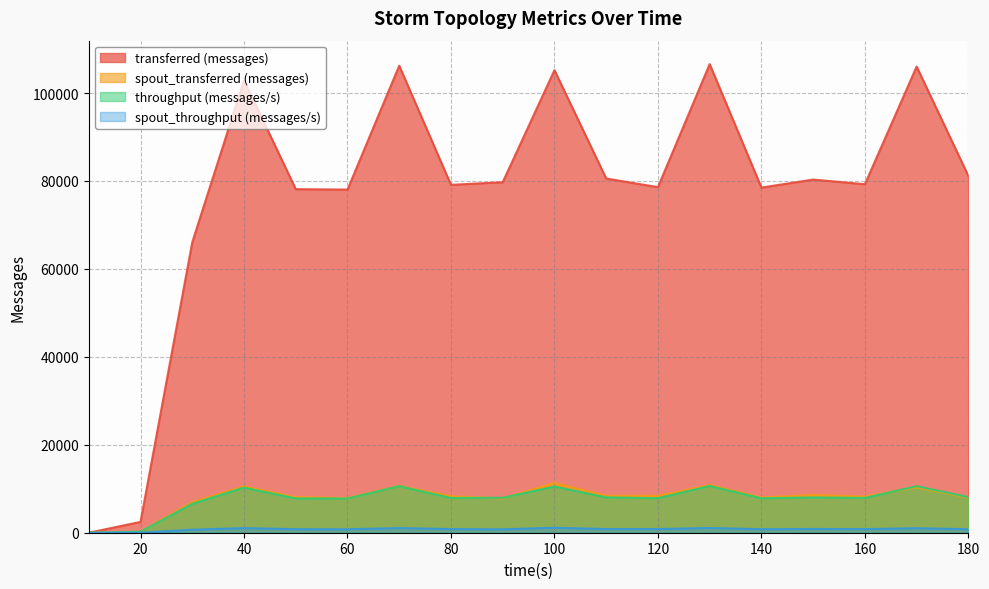

How many times do spout_transferred (messages) and throughput (messages/s) cross each other?

4